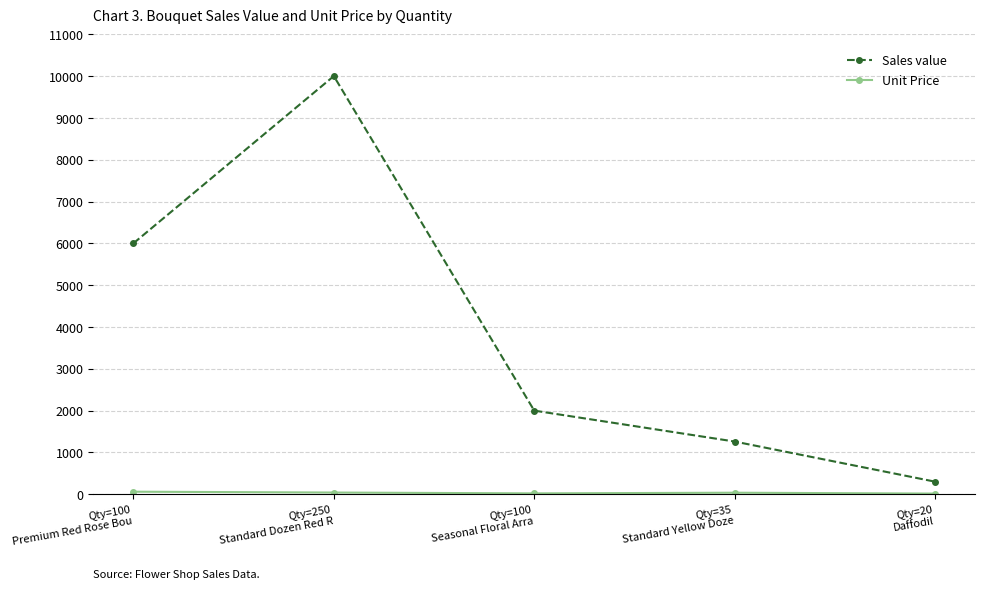

Between Qty=250
Standard Dozen Red R and Qty=20
Daffodil, which series saw the biggest shift?

Sales value